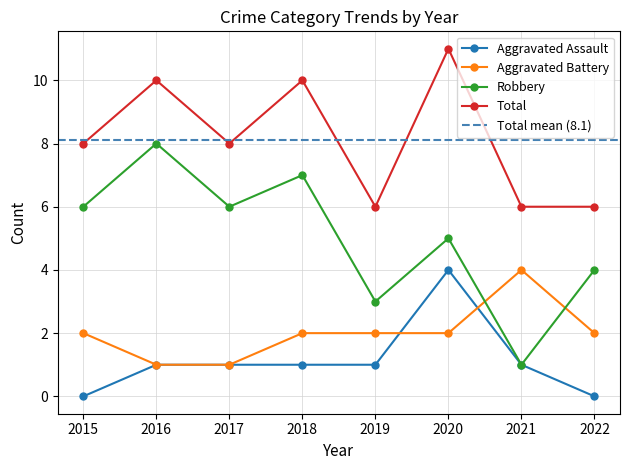

Between 2015 and 2017, which is larger?

2017